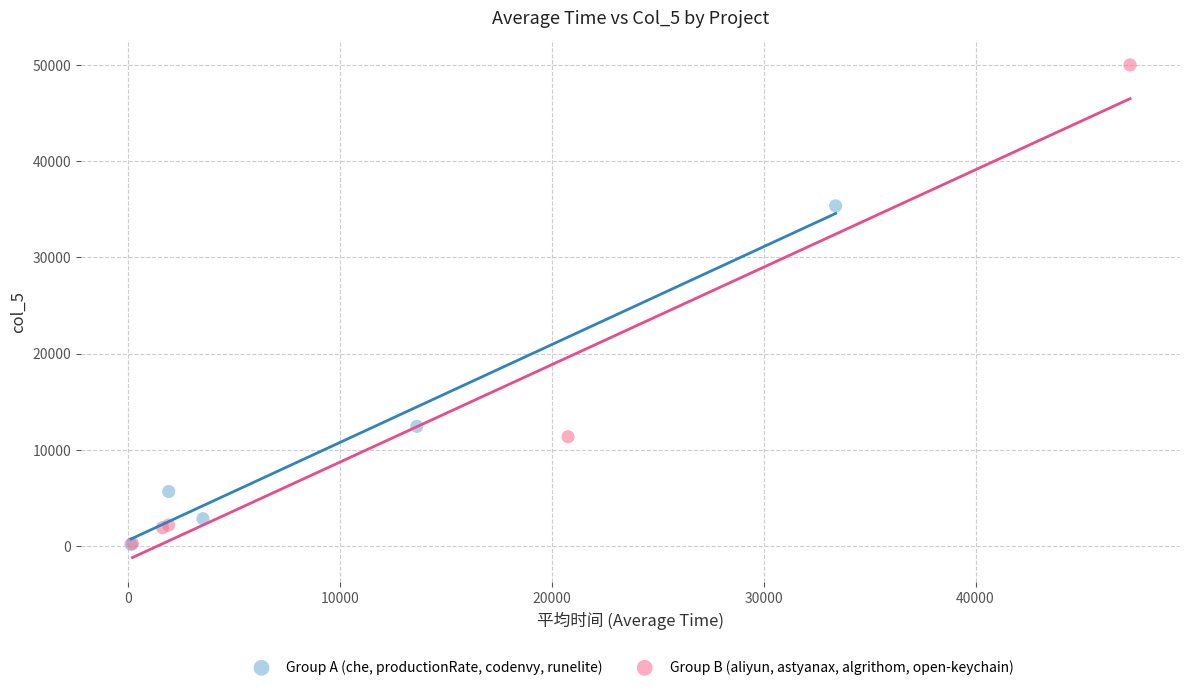

Which series has the widest spread of Y values?

Group B (aliyun, astyanax, algrithom, open-keychain)